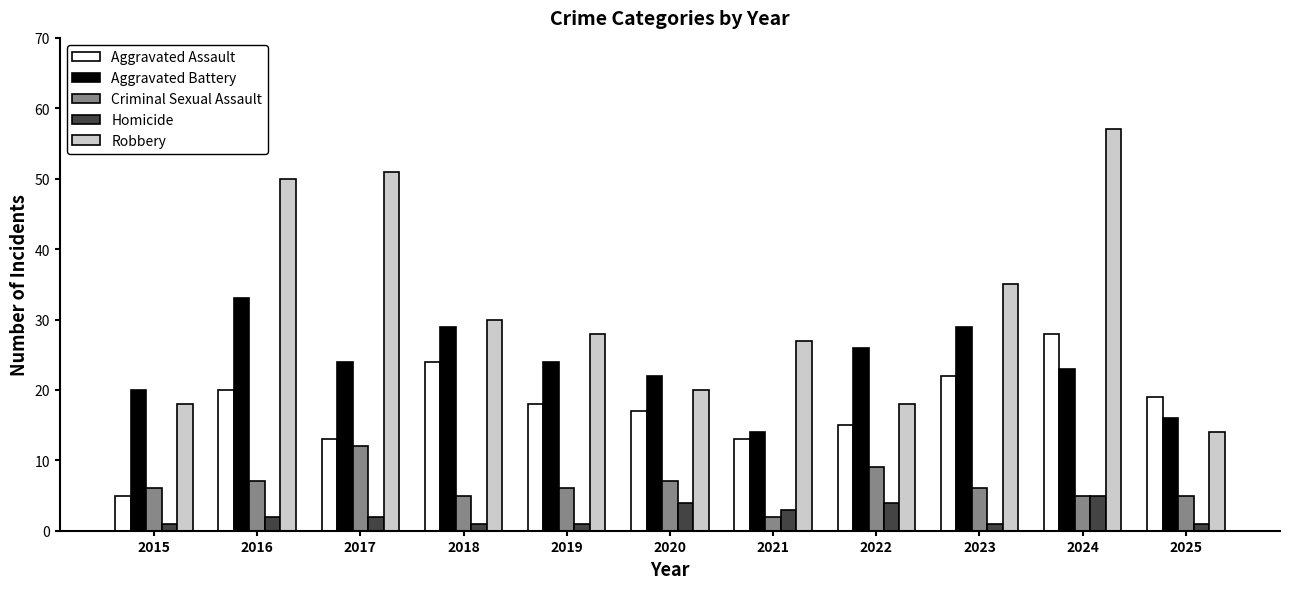

How many data points in Robbery are less than 28?

5